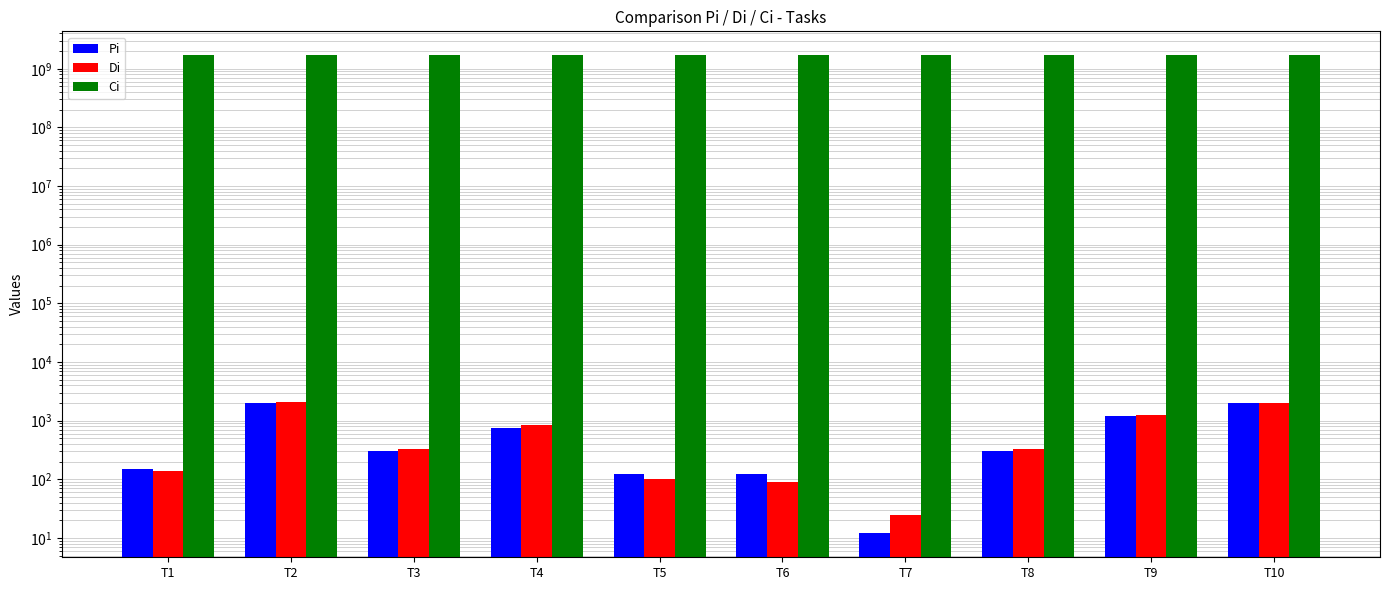

Between T10 and T7, which is larger?

T10